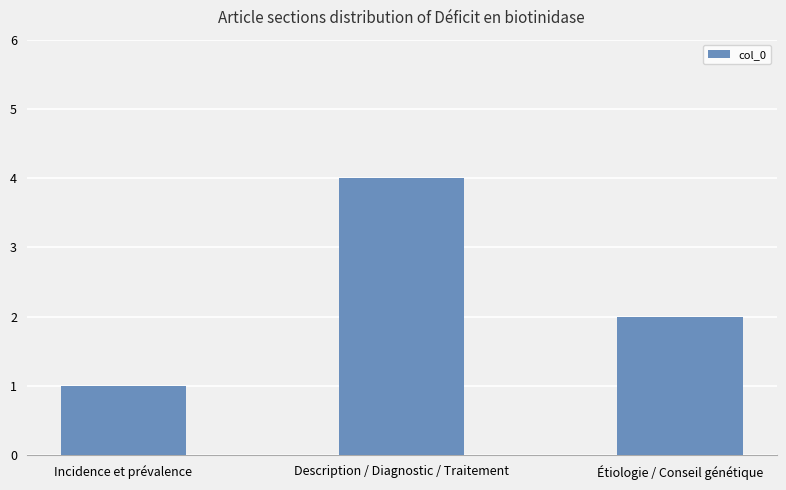

What is the minimum value shown in the chart?

1